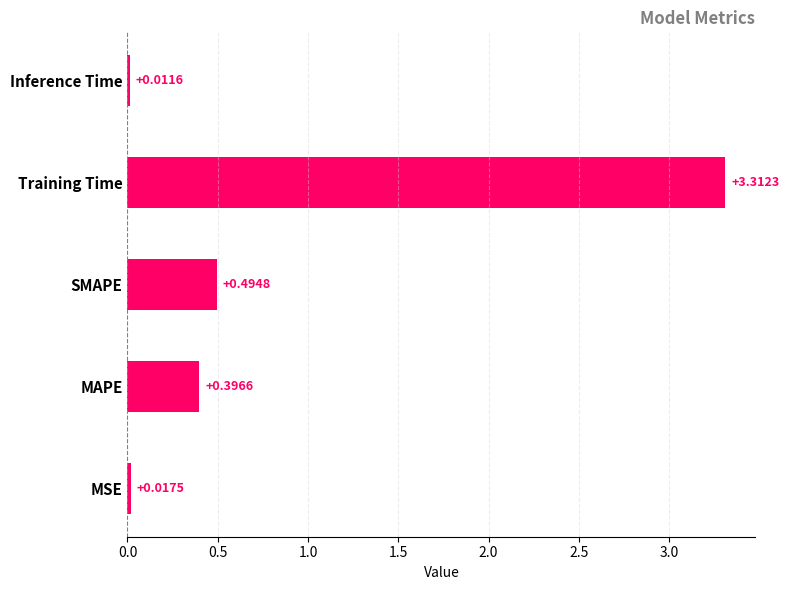

Which category has the lowest value across all series?

Inference Time